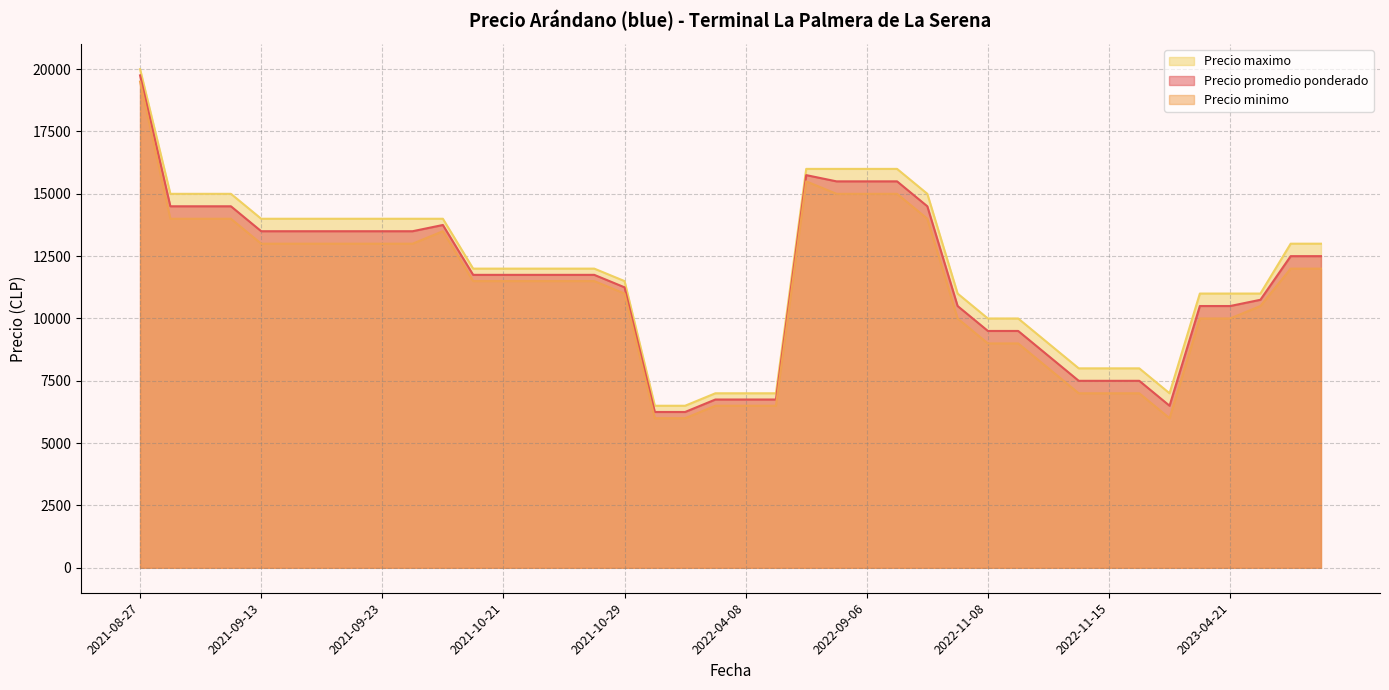

True or false: Precio minimo and Precio maximo intersect in this chart.

False